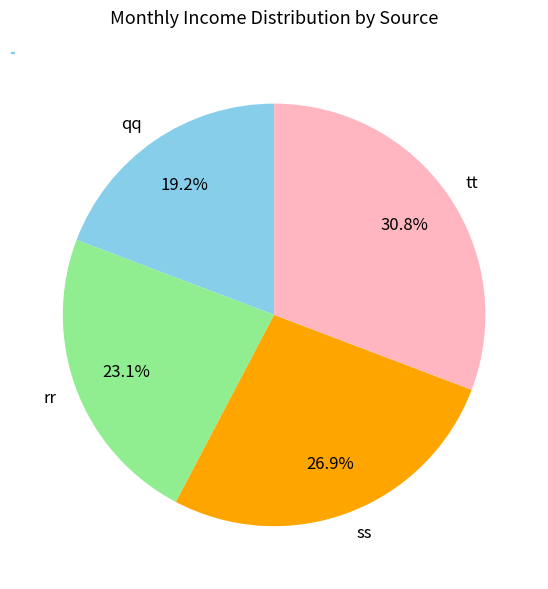

Which category has the smallest portion of the pie?

qq